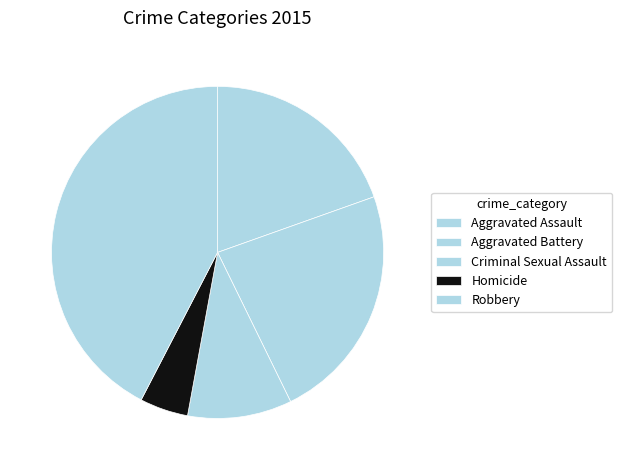

Is there a majority slice in this chart?

No